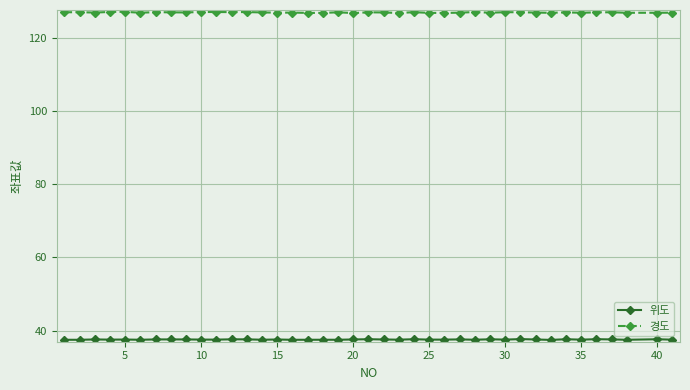

What is the highest value of the 경도 series?

127.2